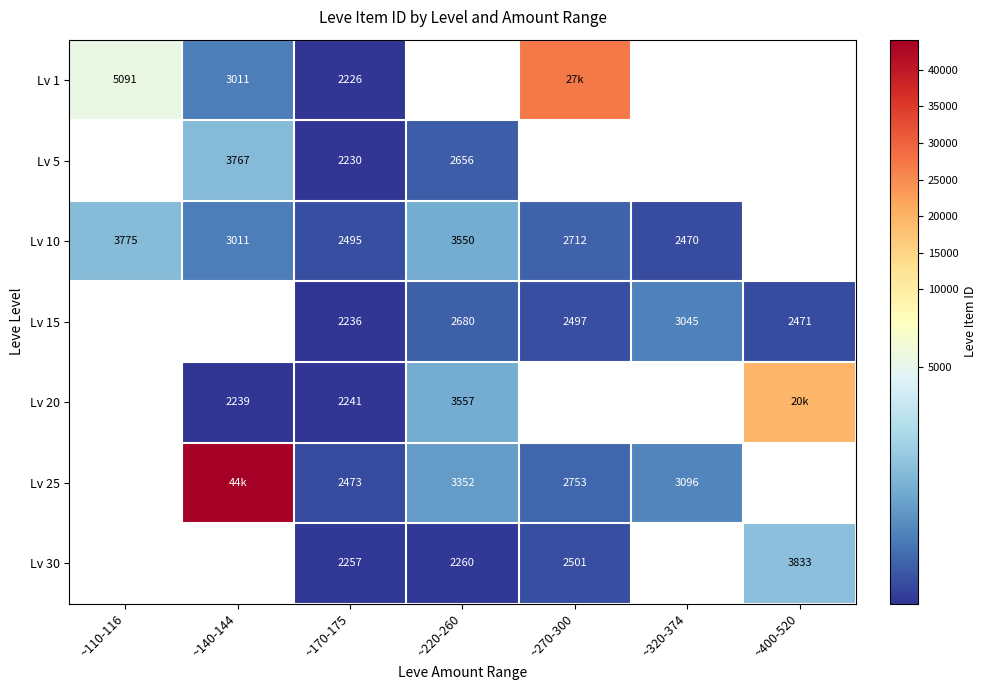

Is the value of Lv 1 at ~170-175 greater than the value of Lv 20 at ~140-144?

No